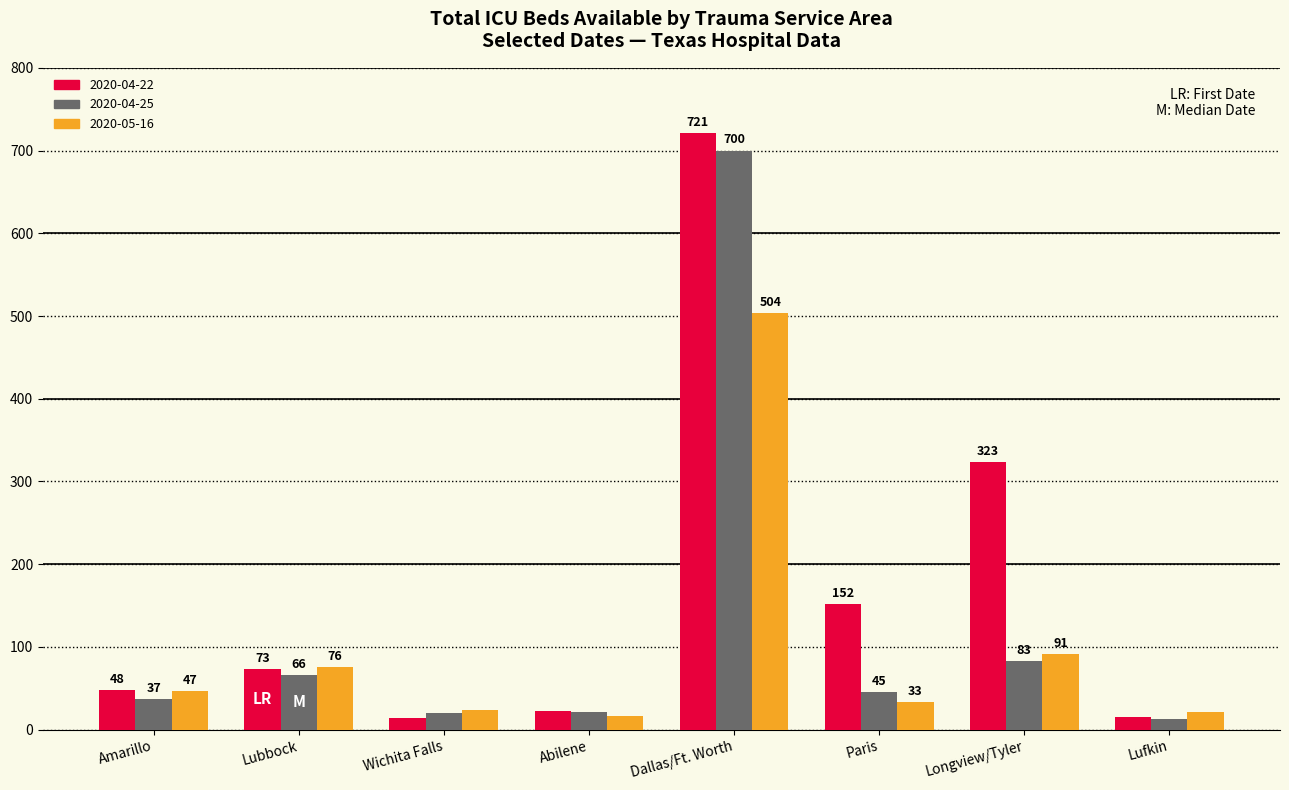

At which category is the sum across all series the highest?

Dallas/Ft. Worth